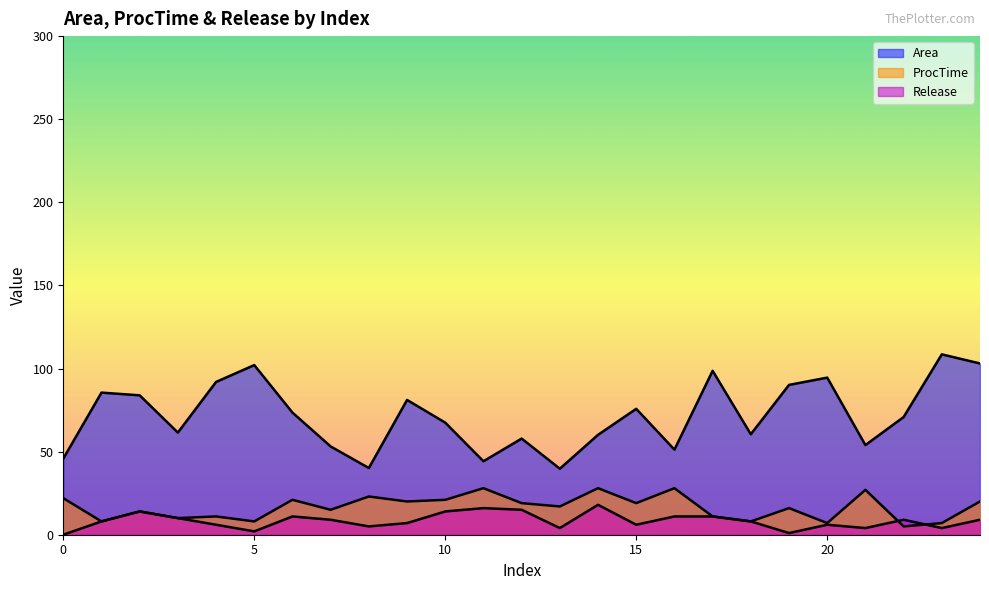

The Area series shows 109.3 at 10. True or false?

False